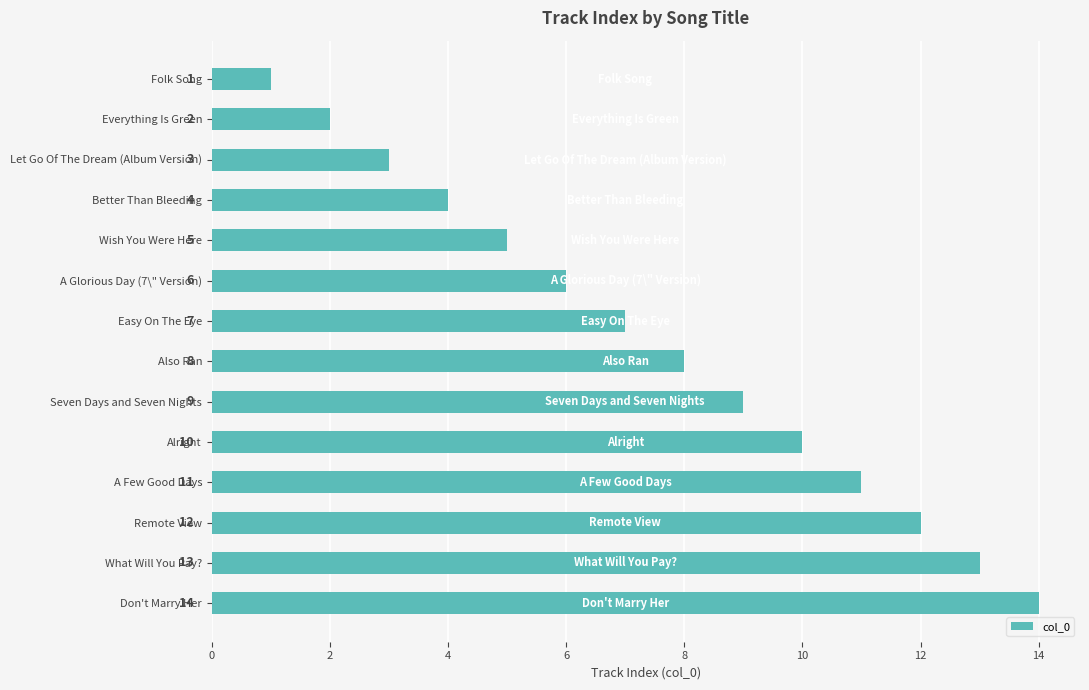

How many bars are there in total?

14